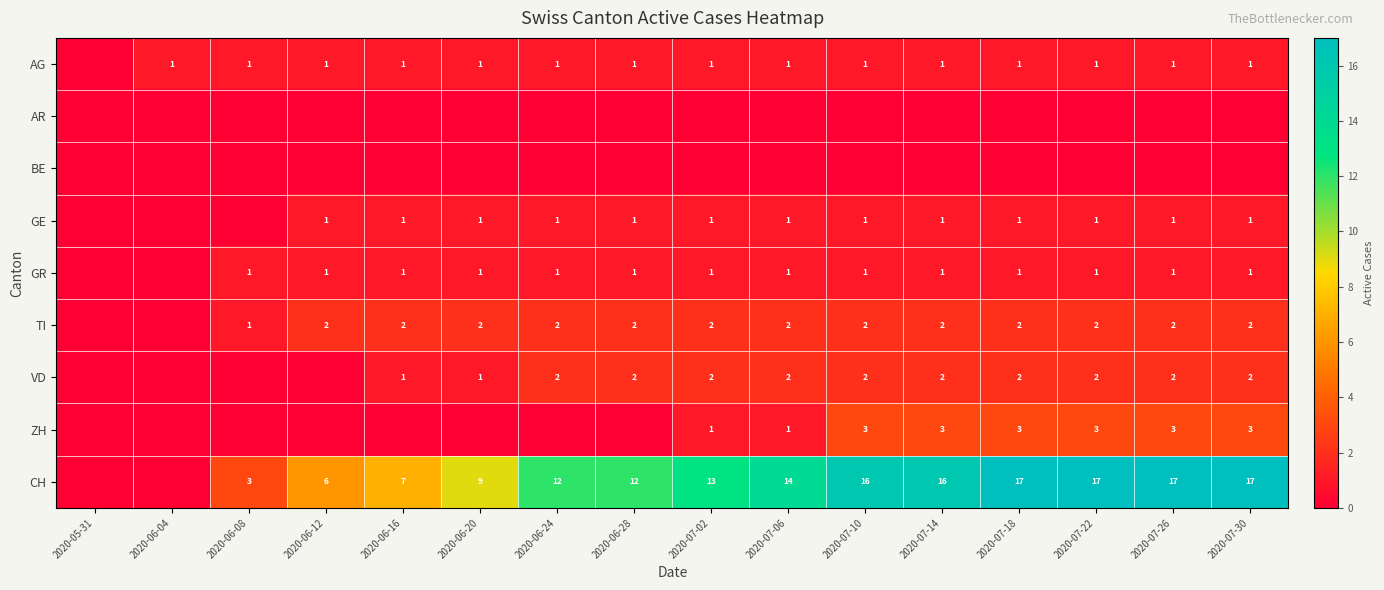

Is the value of GE at 2020-07-14 greater than the value of TI at 2020-06-16?

No